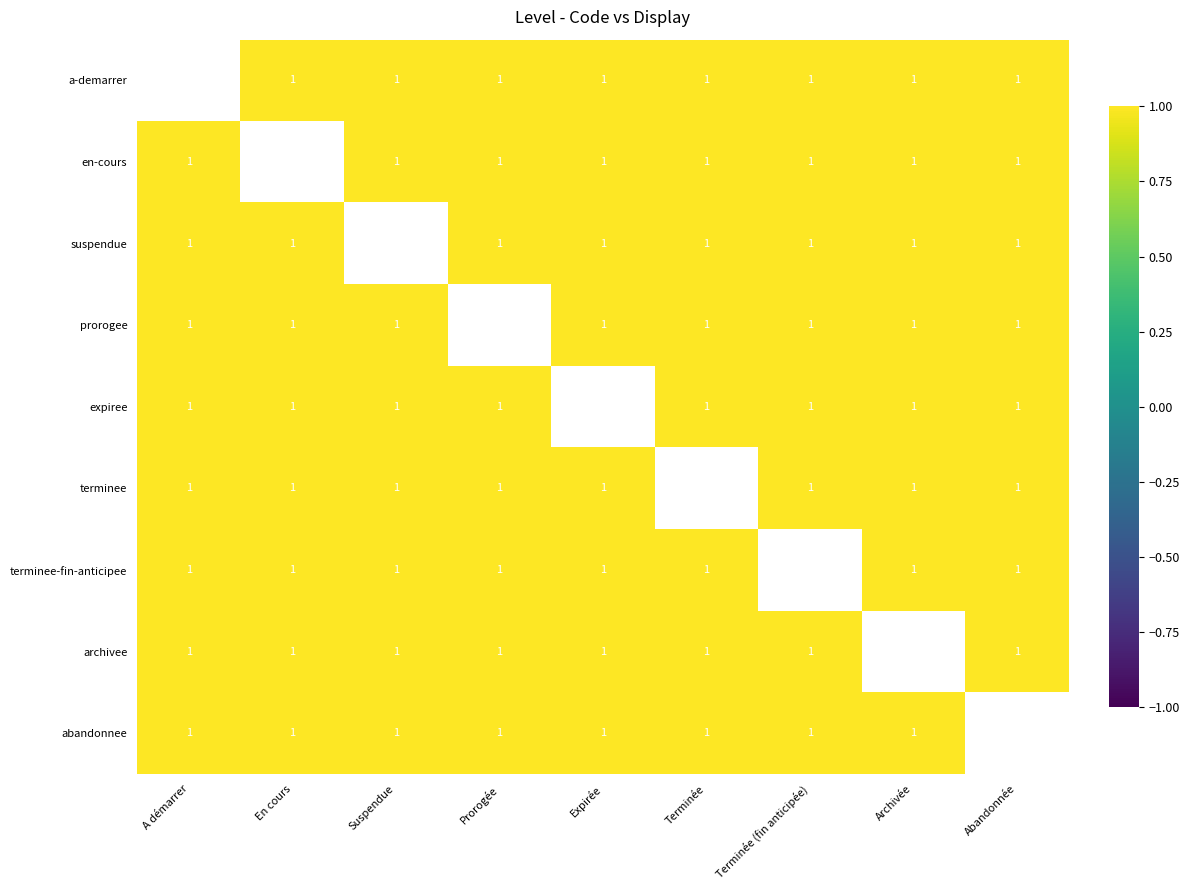

The a-demarrer series shows 0.4 at Expirée. True or false?

False